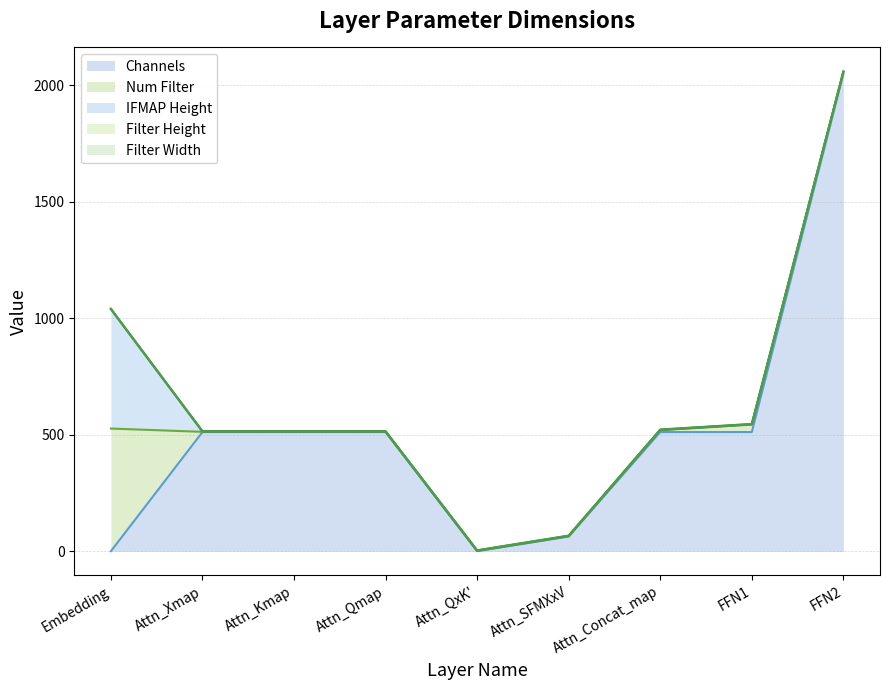

At which category does Num Filter reach its first local peak?

FFN1